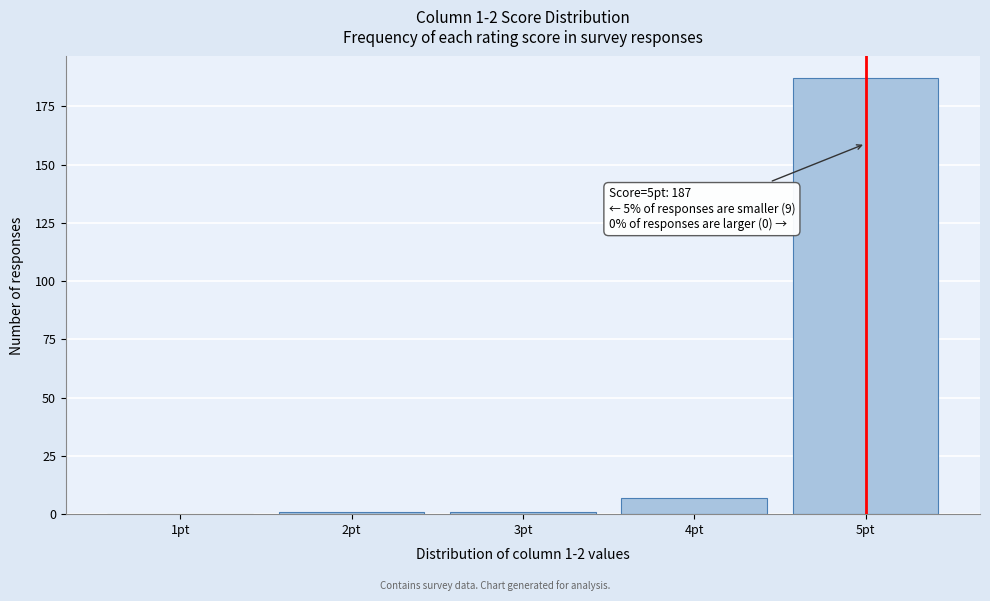

Reading right to left, transcribe all the data shown in this chart.

5pt=187	4pt=7	3pt=1	2pt=1	1pt=0